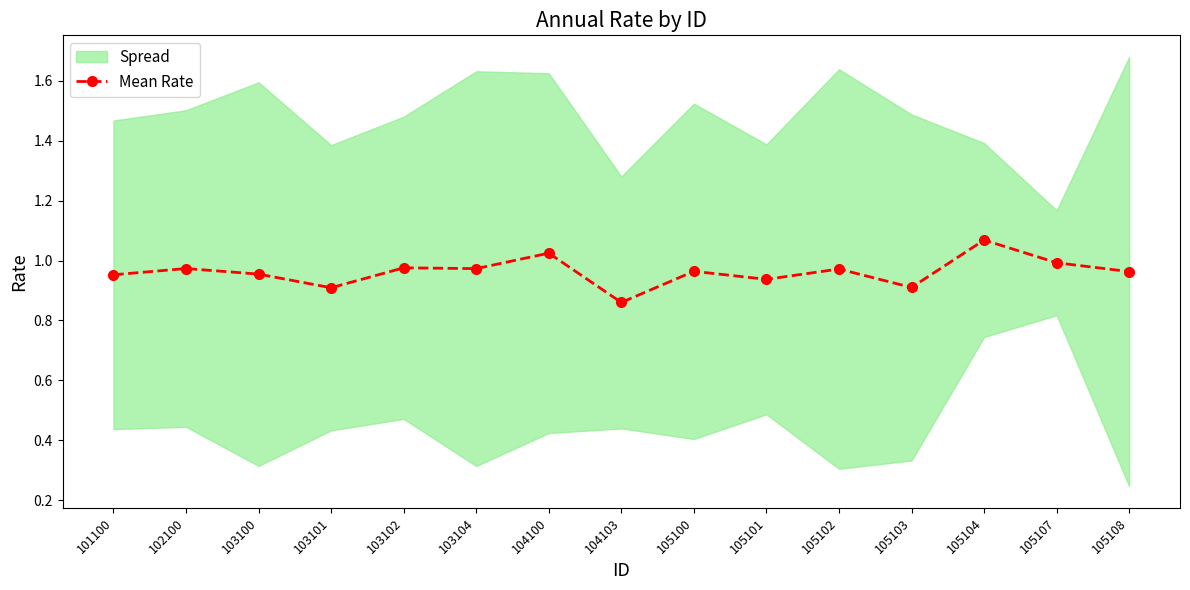

Rank the categories by value from highest to lowest.

105104, 104100, 105107, 103102, 102100, 103104, 105102, 105100, 105108, 103100, 101100, 105101, 105103, 103101, 104103